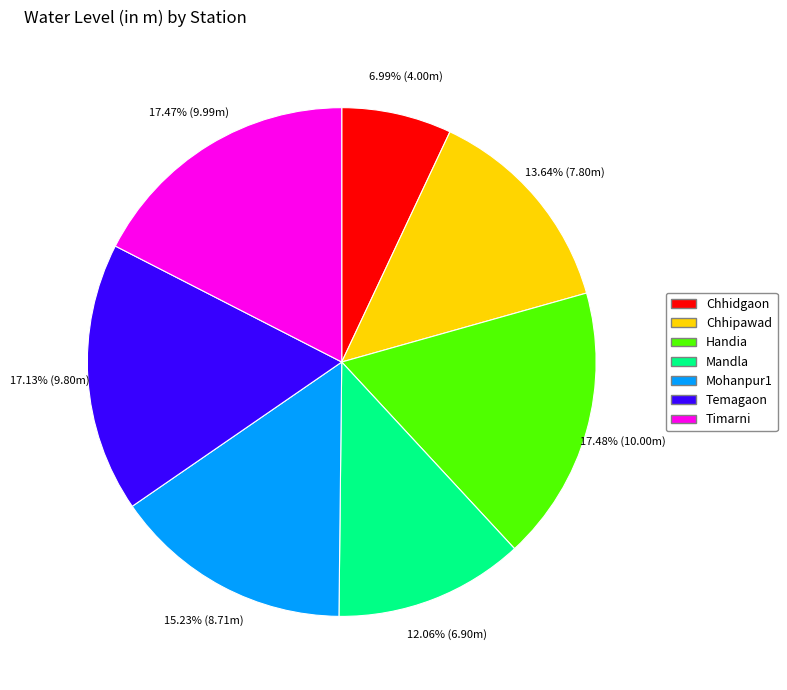

To the nearest percent, what is the difference between the largest and smallest slice percentages?

10%